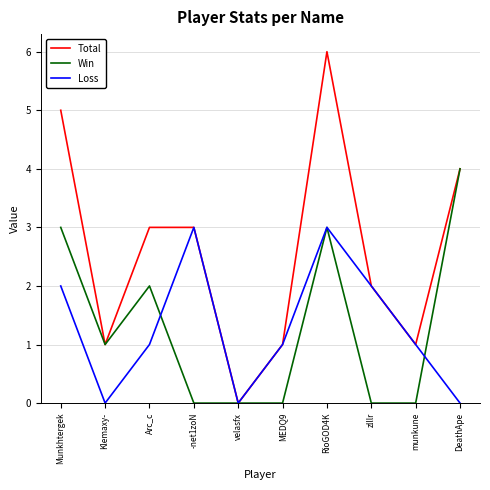

True or false: Total has a value of 1 at munkune.

True